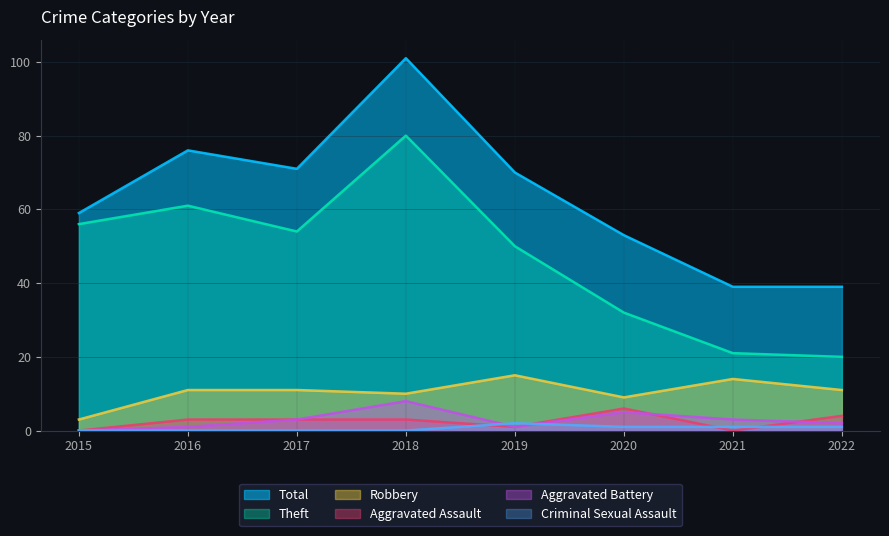

The value of Aggravated Battery at 2018 is 8. True or false?

True